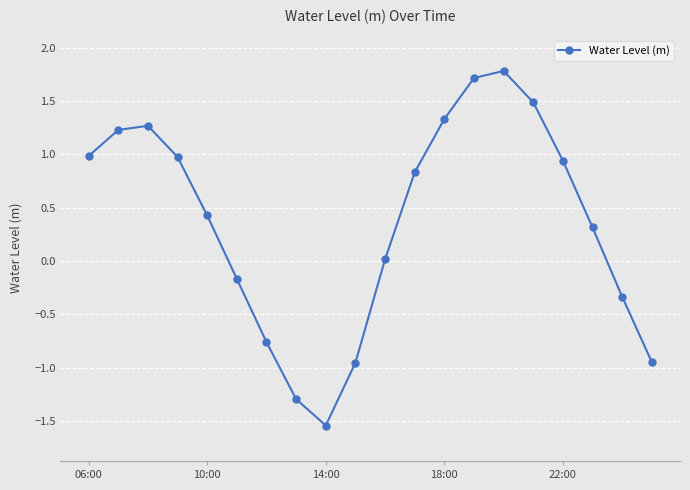

What is the sum of all values?

7.3